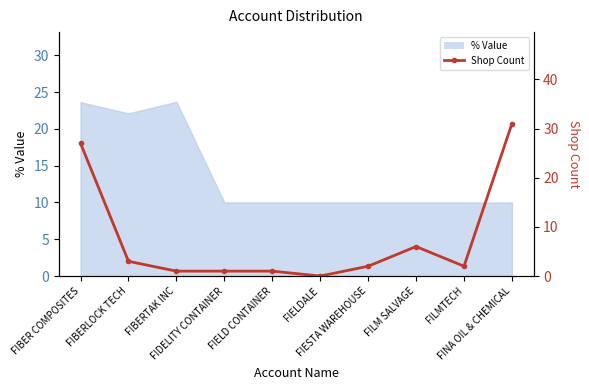

What is the label of the 9th point from the right?

FIBERLOCK TECH